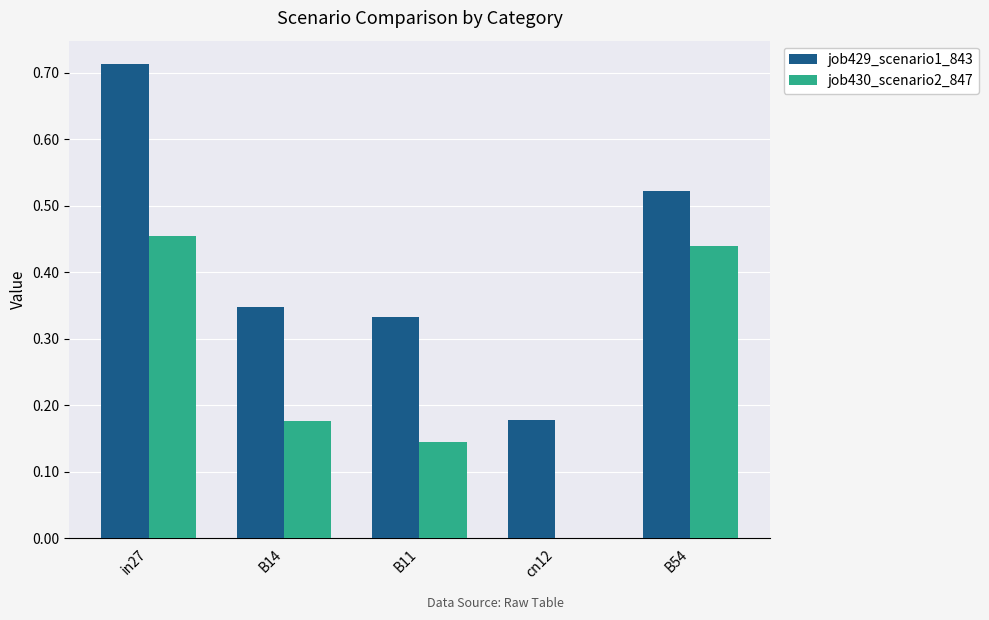

How many distinct data groups are displayed?

2